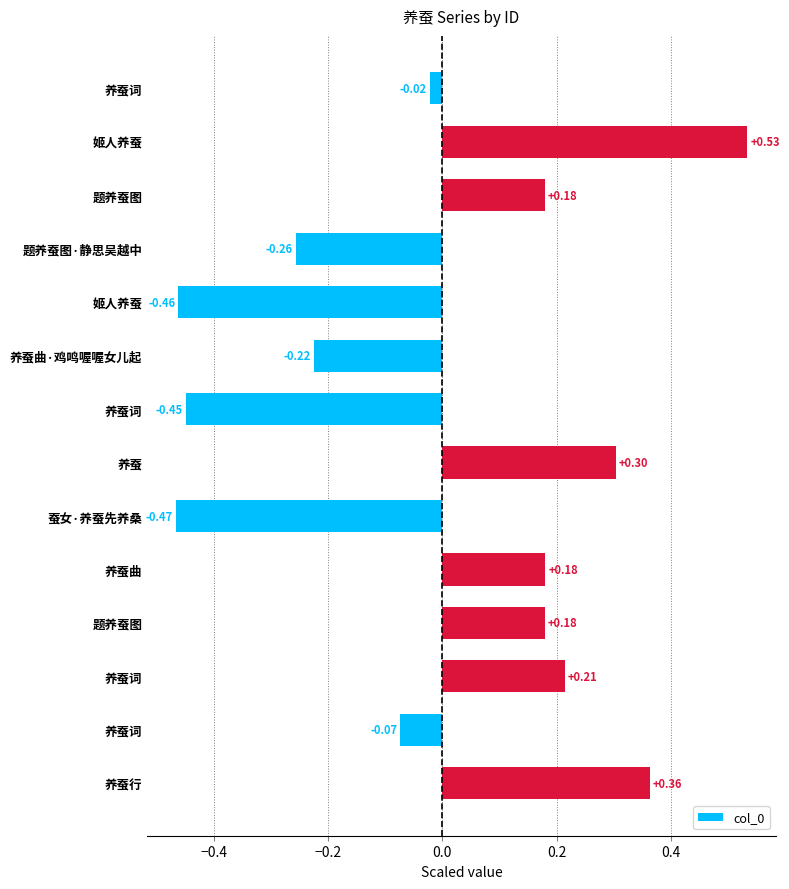

Does the chart contain stacked bars?

No